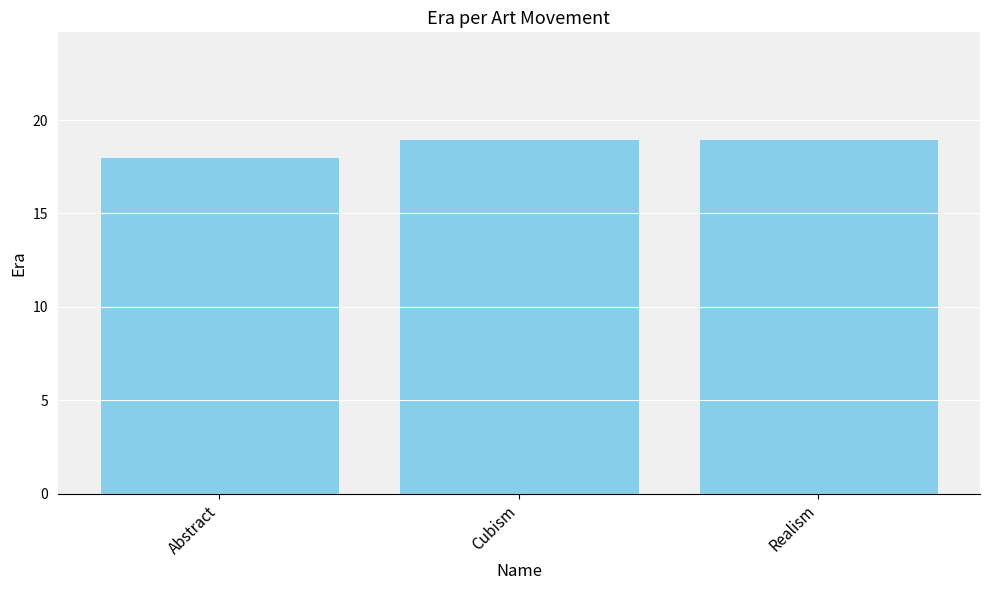

What is the approximate value at Realism?

19